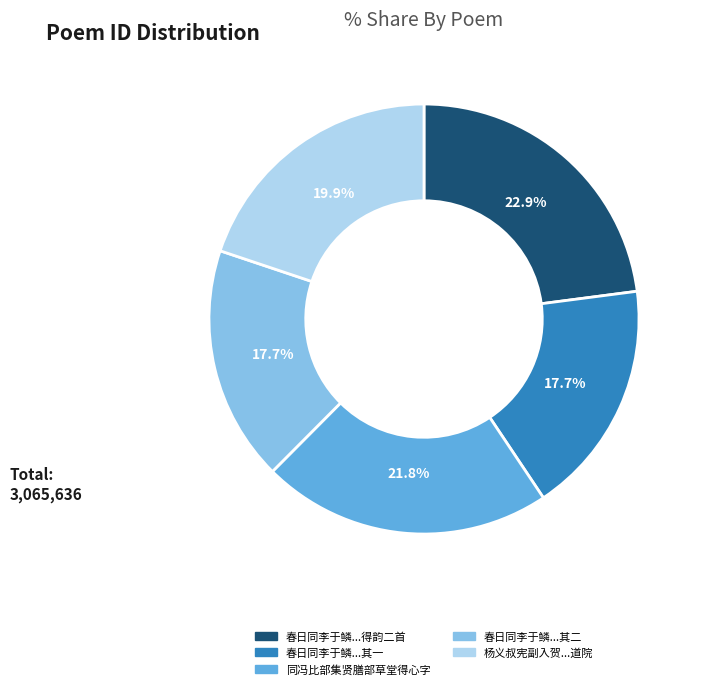

Is there any slice that represents more than half of the pie?

No